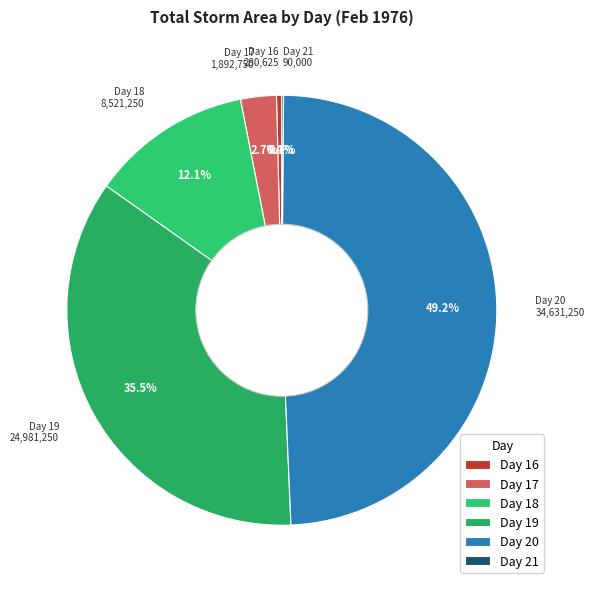

What portion of the pie excludes Day 20?

50.8%